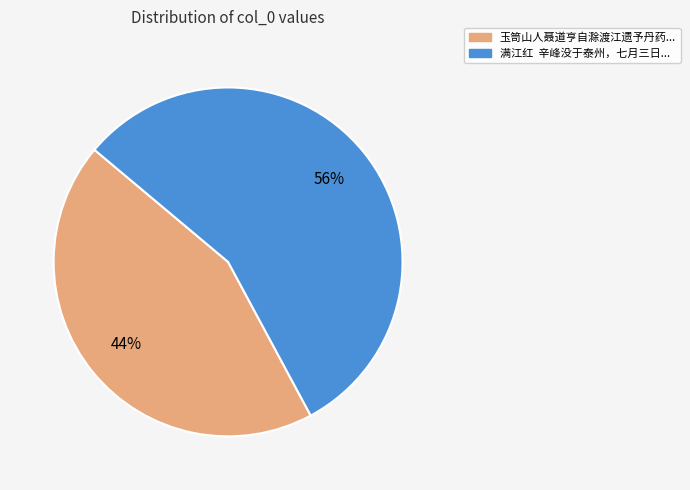

To the nearest percent, what is the difference between the largest and smallest slice percentages?

12%